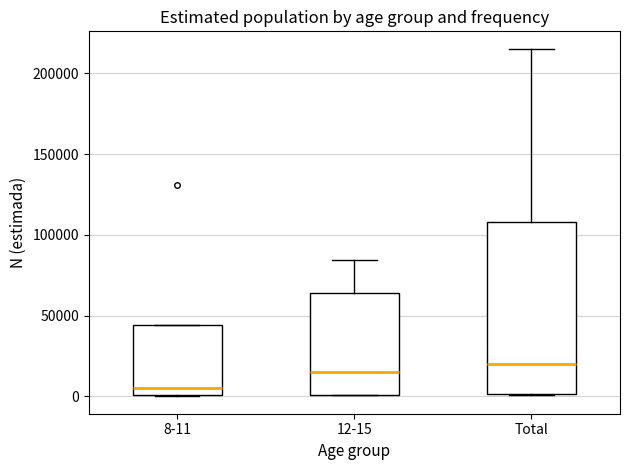

Which box's median line is the lowest?

8-11